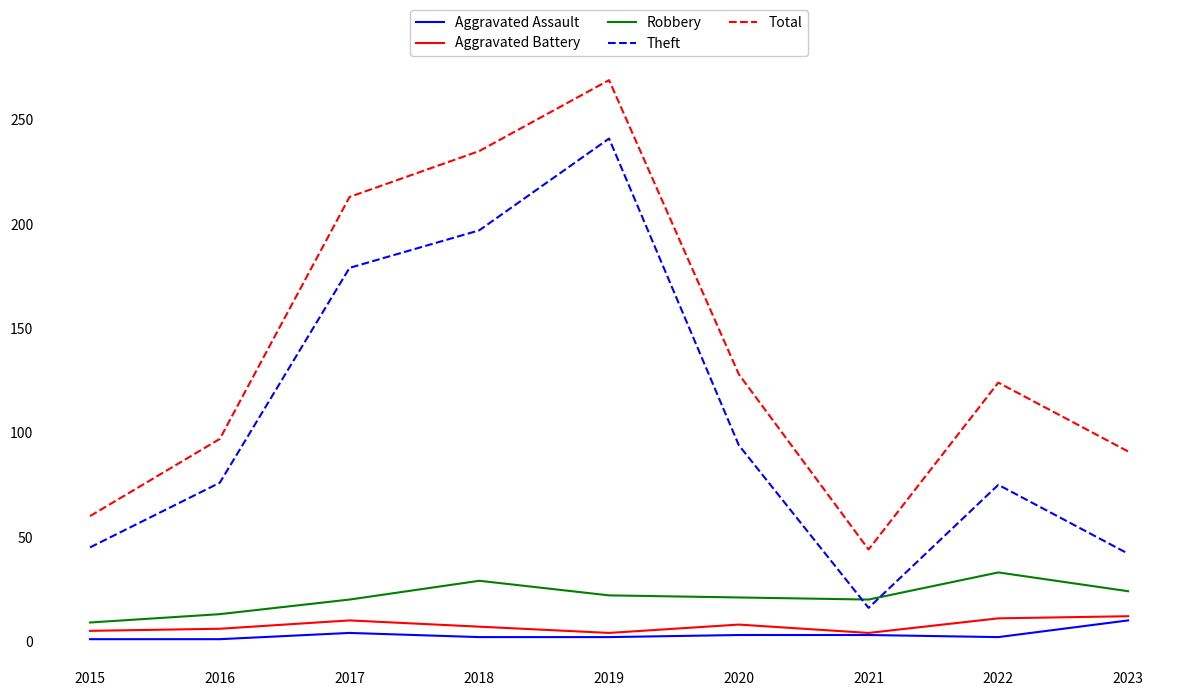

Which series has the largest total across all categories?

Total